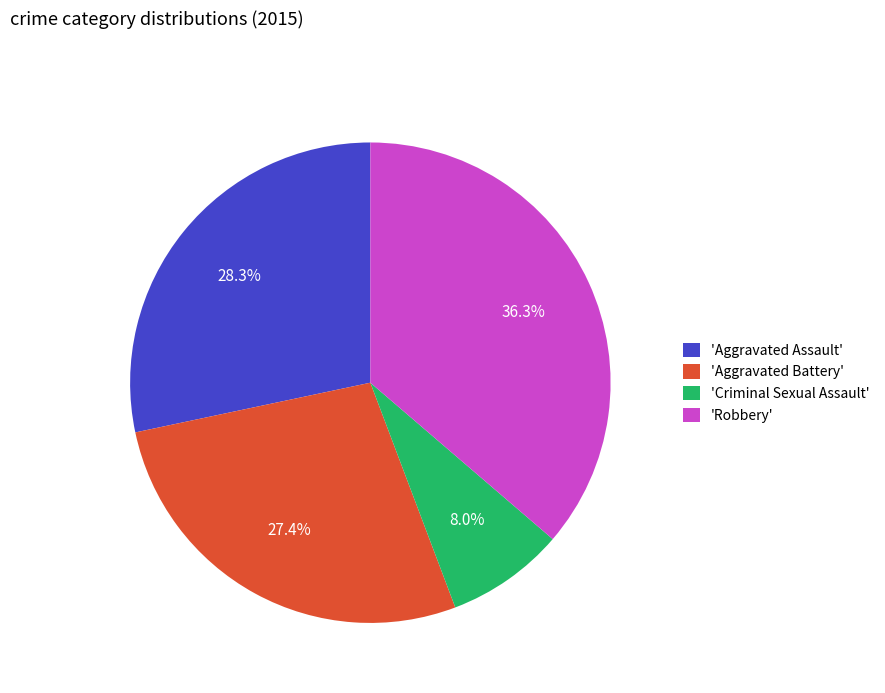

Combined, what portion of the pie is 'Aggravated Assault' and 'Robbery'?

64.6%